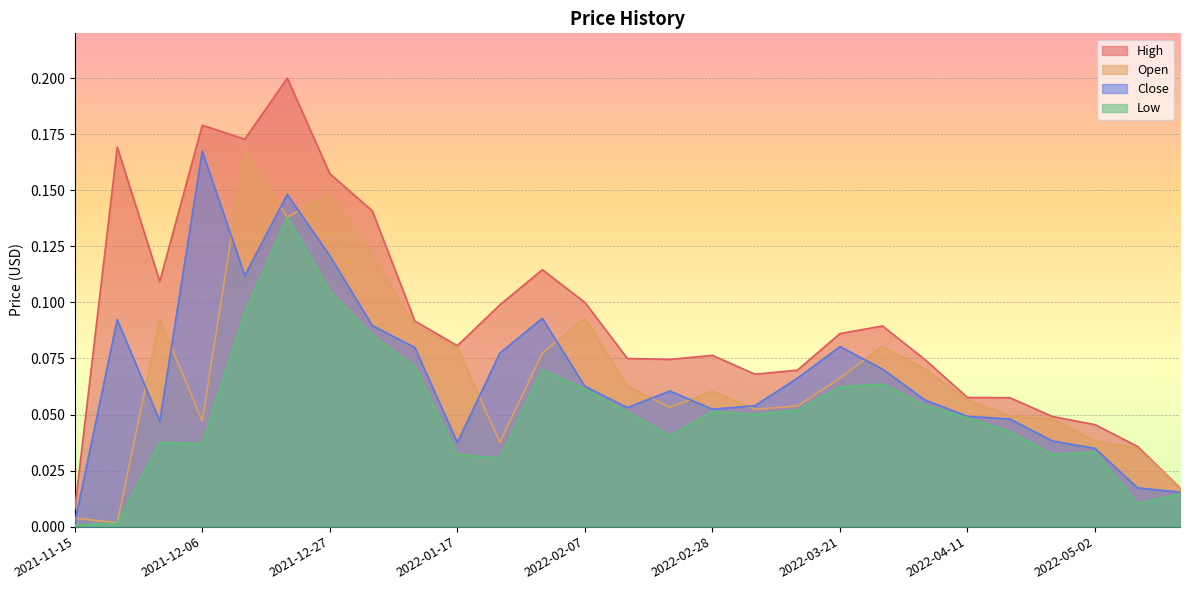

Where is the first local maximum for Low?

2021-11-29